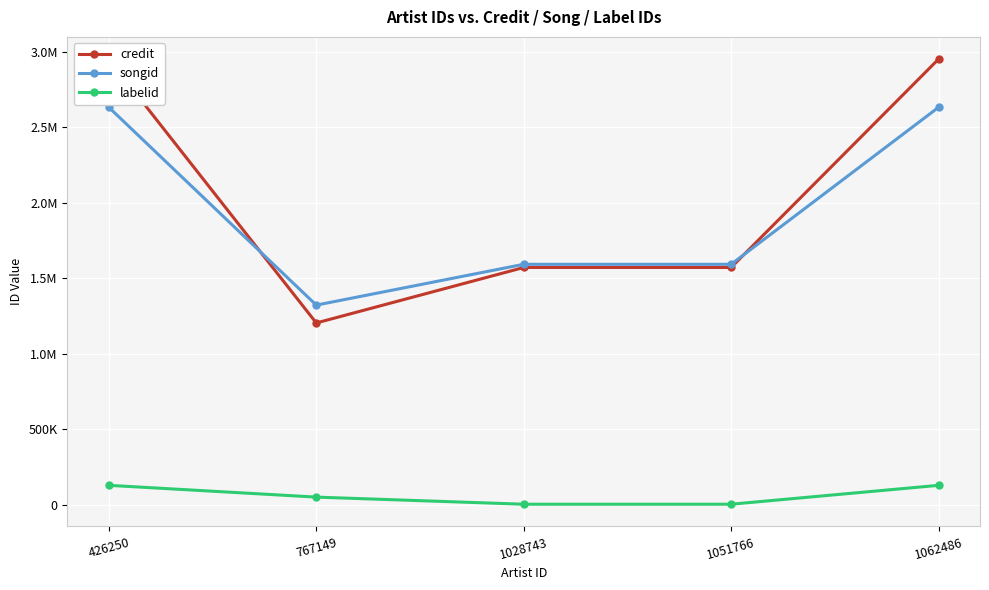

Reading right to left, transcribe all the data shown in this chart.

credit: 1062486=2952551.0	1051766=1572184.0	1028743=1572184.0	767149=1204689.5	426250=2952551.0
songid: 1062486=2633302.0	1051766=1593350.0	1028743=1593350.0	767149=1322921.0	426250=2633302.0
labelid: 1062486=128940.0	1051766=3734.0	1028743=3734.0	767149=50910.0	426250=128940.0